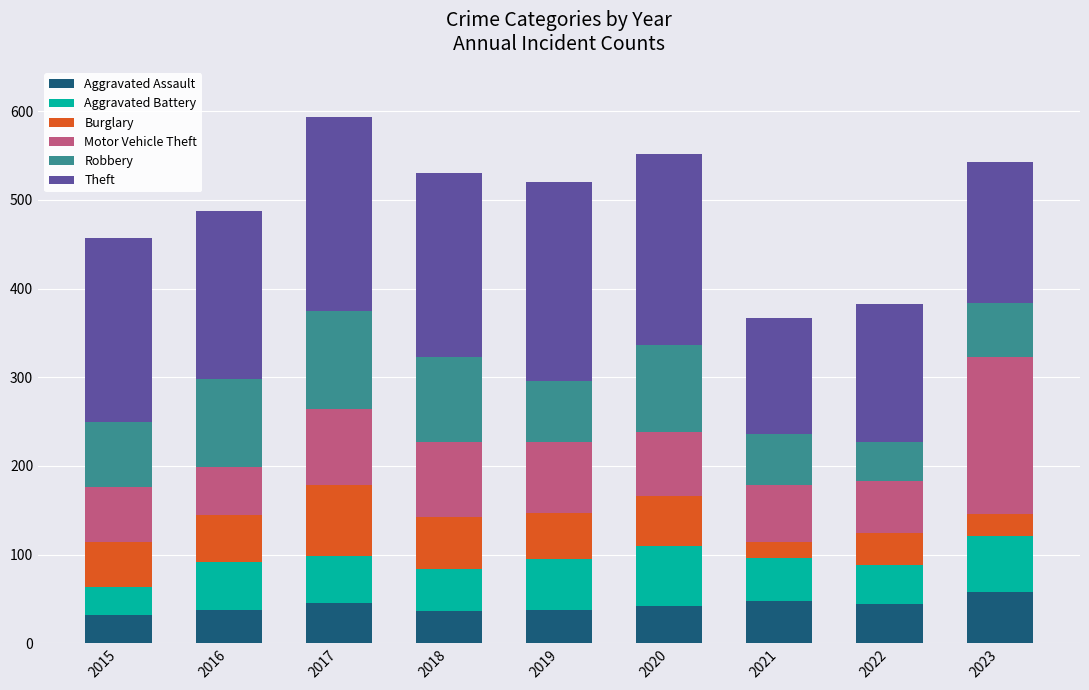

What is the total value across all series at 2021?

367